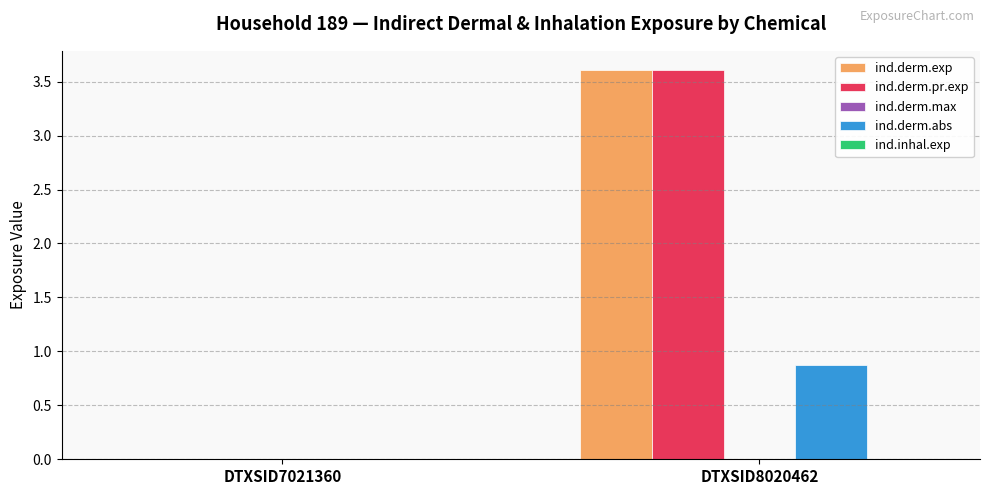

At which category is the sum across all series the highest?

DTXSID8020462